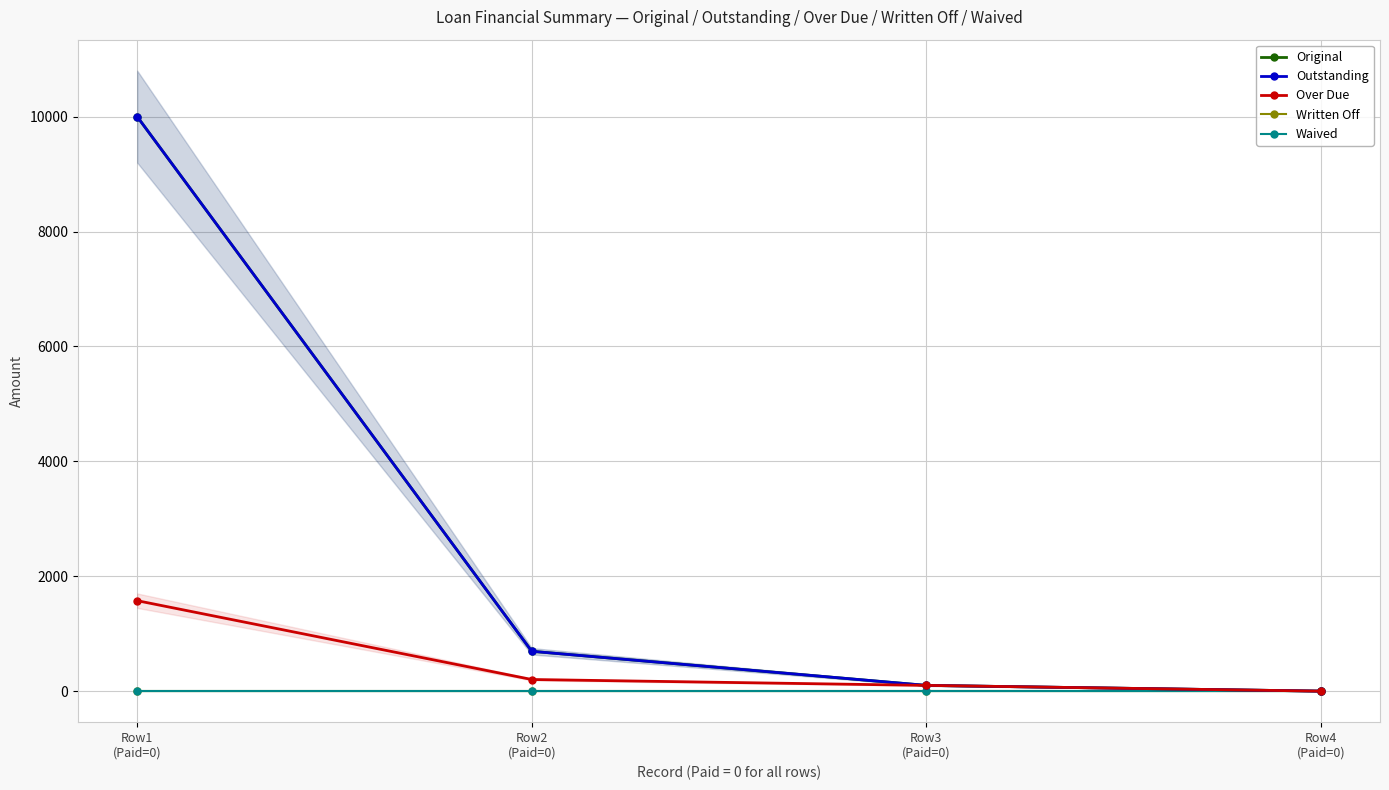

Reading left to right, transcribe all the data shown in this chart.

Original: Row1
(Paid=0)=10000.0	Row2
(Paid=0)=693.6	Row3
(Paid=0)=100.0	Row4
(Paid=0)=0.0
Outstanding: Row1
(Paid=0)=10000.0	Row2
(Paid=0)=693.6	Row3
(Paid=0)=100.0	Row4
(Paid=0)=0.0
Over Due: Row1
(Paid=0)=1574.6	Row2
(Paid=0)=202.4	Row3
(Paid=0)=100.0	Row4
(Paid=0)=0.0
Written Off: Row1
(Paid=0)=0.0	Row2
(Paid=0)=0.0	Row3
(Paid=0)=0.0	Row4
(Paid=0)=0.0
Waived: Row1
(Paid=0)=0.0	Row2
(Paid=0)=0.0	Row3
(Paid=0)=0.0	Row4
(Paid=0)=0.0